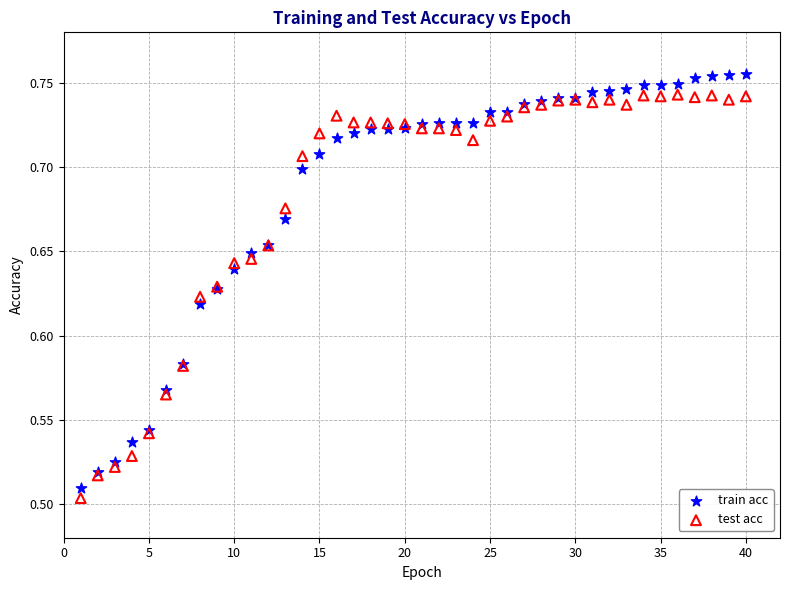

What is the X range (max minus min) for the scatter plot?

39.0